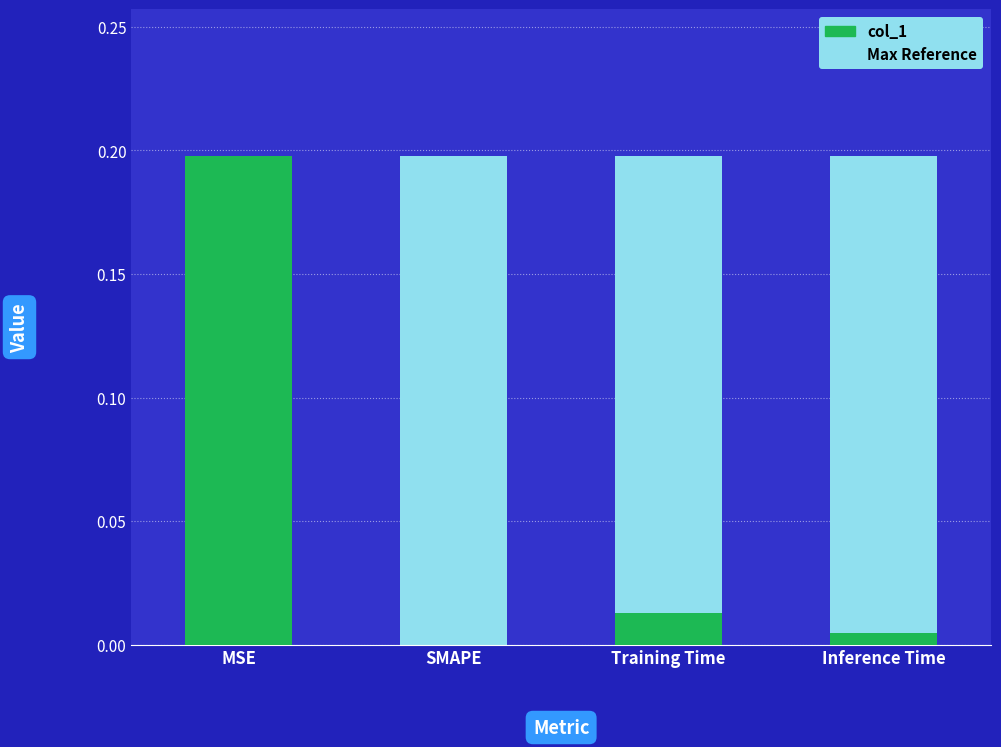

What is the greatest value displayed?

0.2